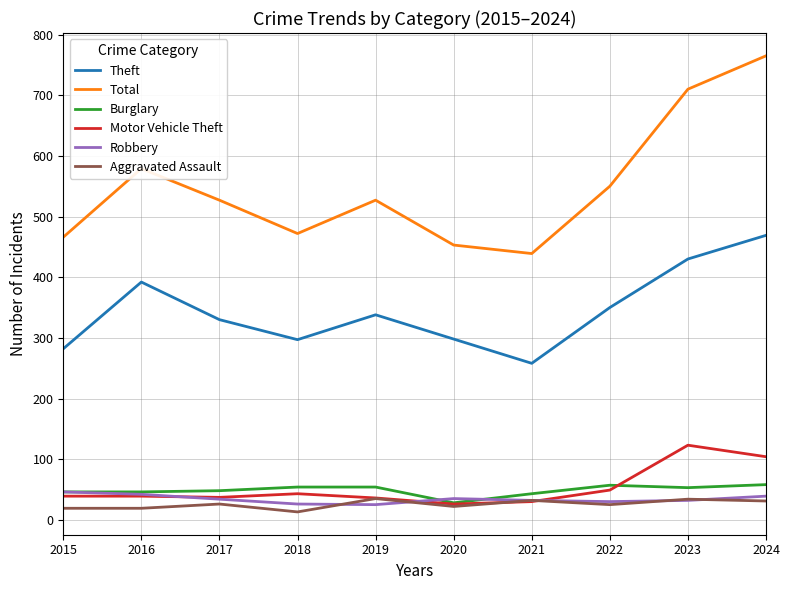

Is the value of Motor Vehicle Theft at 2017 greater than the value of Theft at 2021?

No